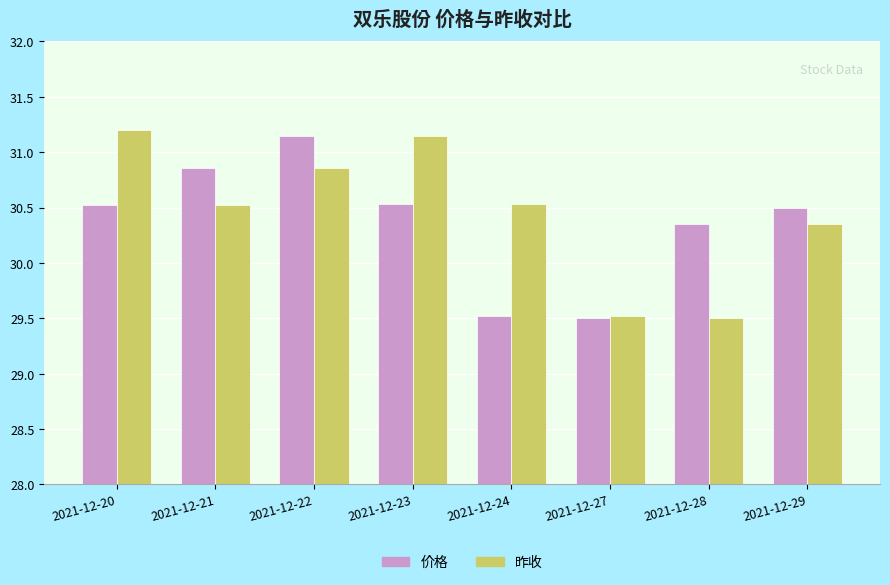

Are the bars horizontal?

No